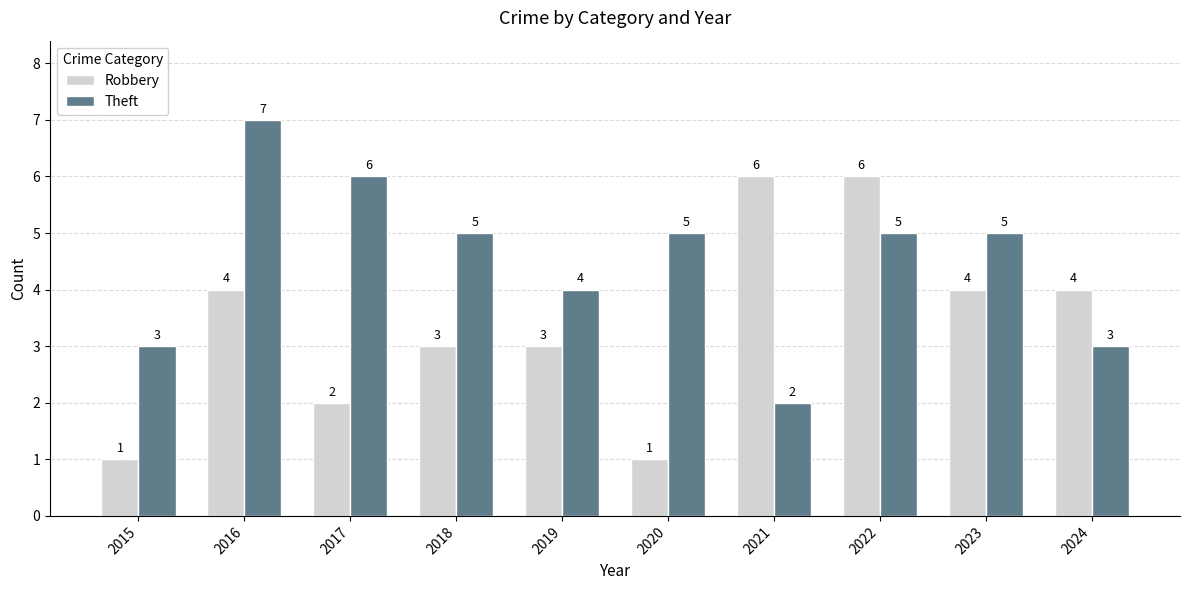

Reading left to right, what are all the values shown in this chart?

Robbery: 2015=1	2016=4	2017=2	2018=3	2019=3	2020=1	2021=6	2022=6	2023=4	2024=4
Theft: 2015=3	2016=7	2017=6	2018=5	2019=4	2020=5	2021=2	2022=5	2023=5	2024=3